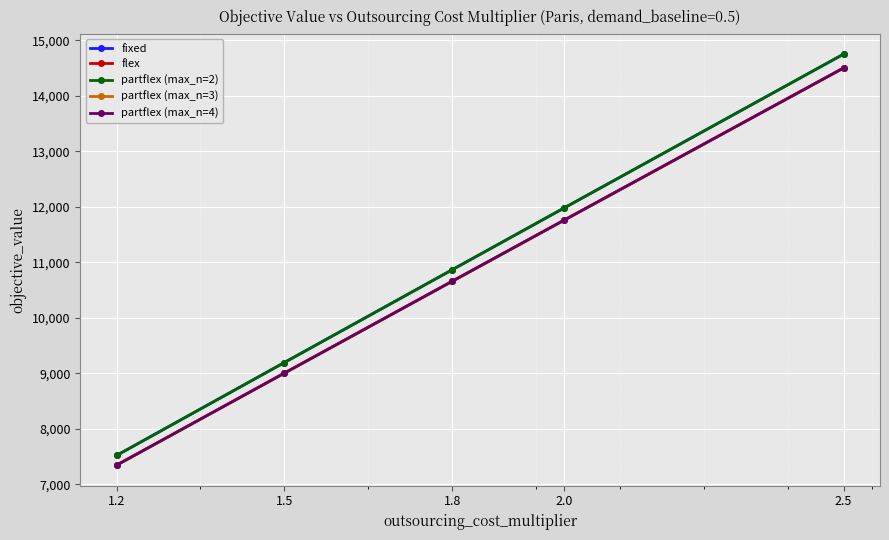

Does the chart have visible grid lines?

Yes